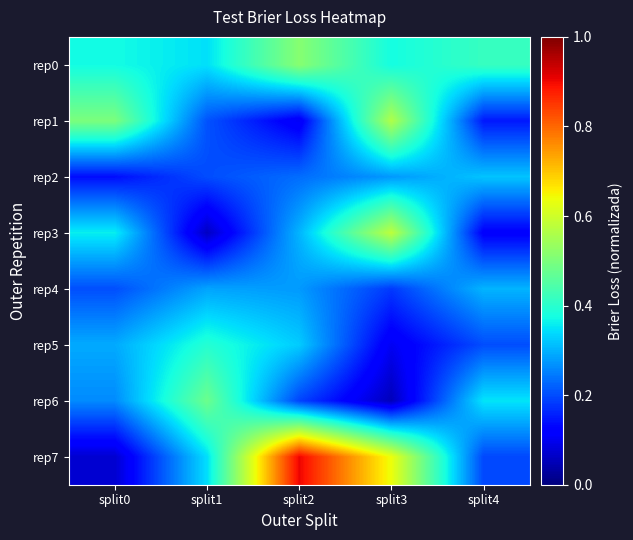

Between split3 and split4, which series saw the biggest shift?

rep3